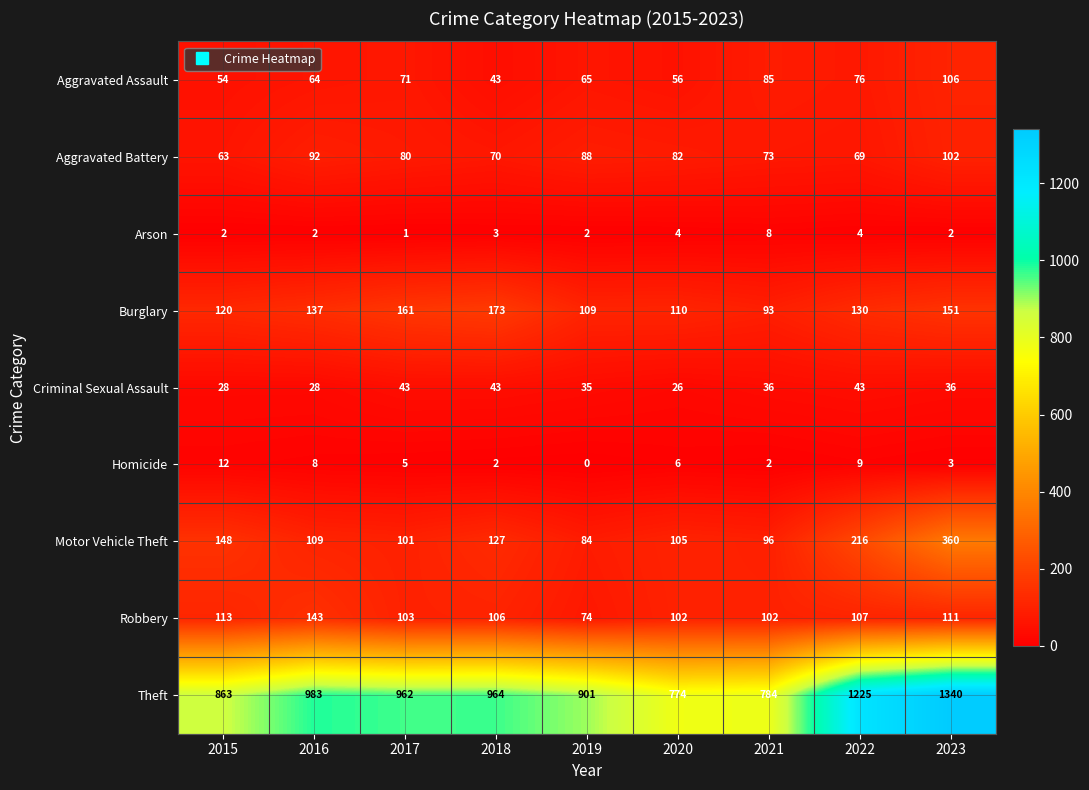

Is it true that Arson equals 4 at 2022?

True